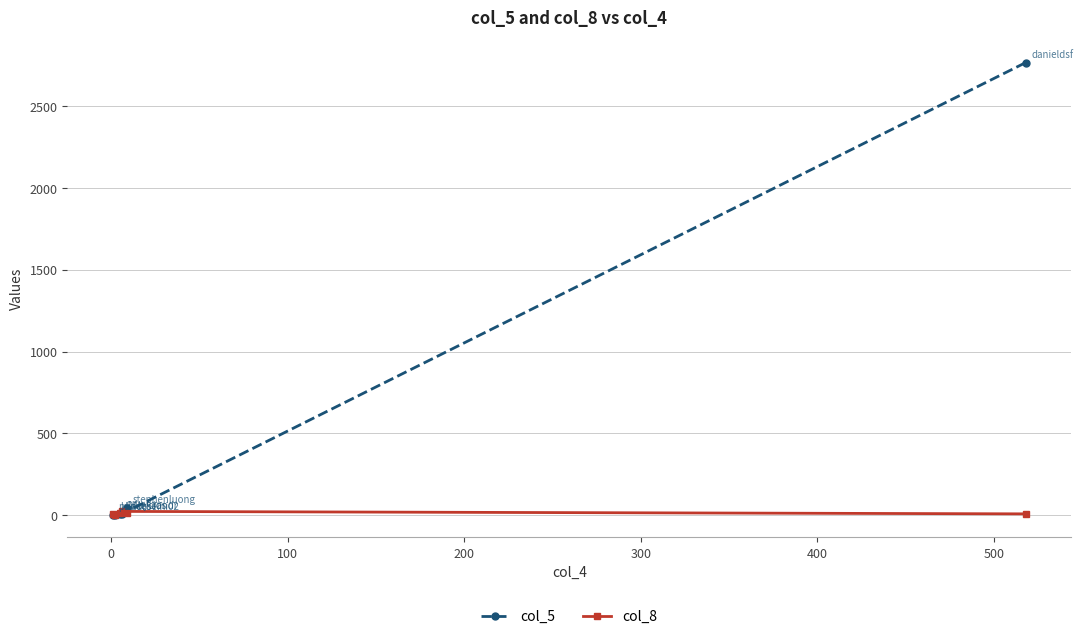

True or false: col_8 and col_5 cross at least once.

True